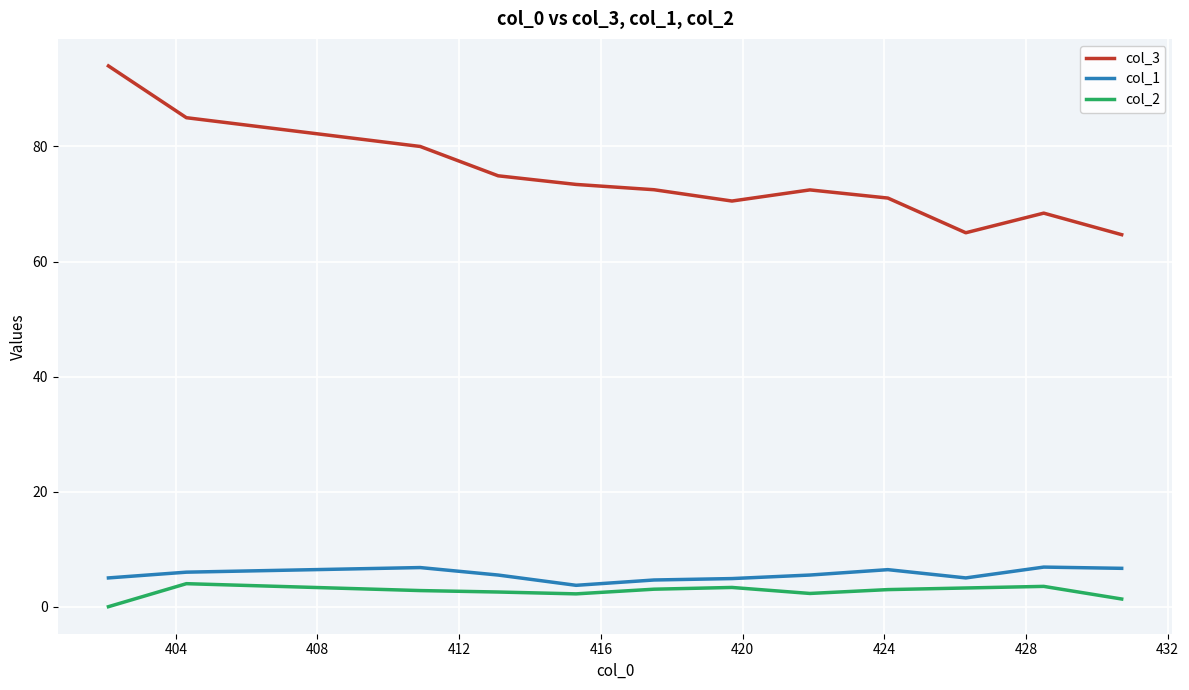

Which series has the largest total across all categories?

col_3